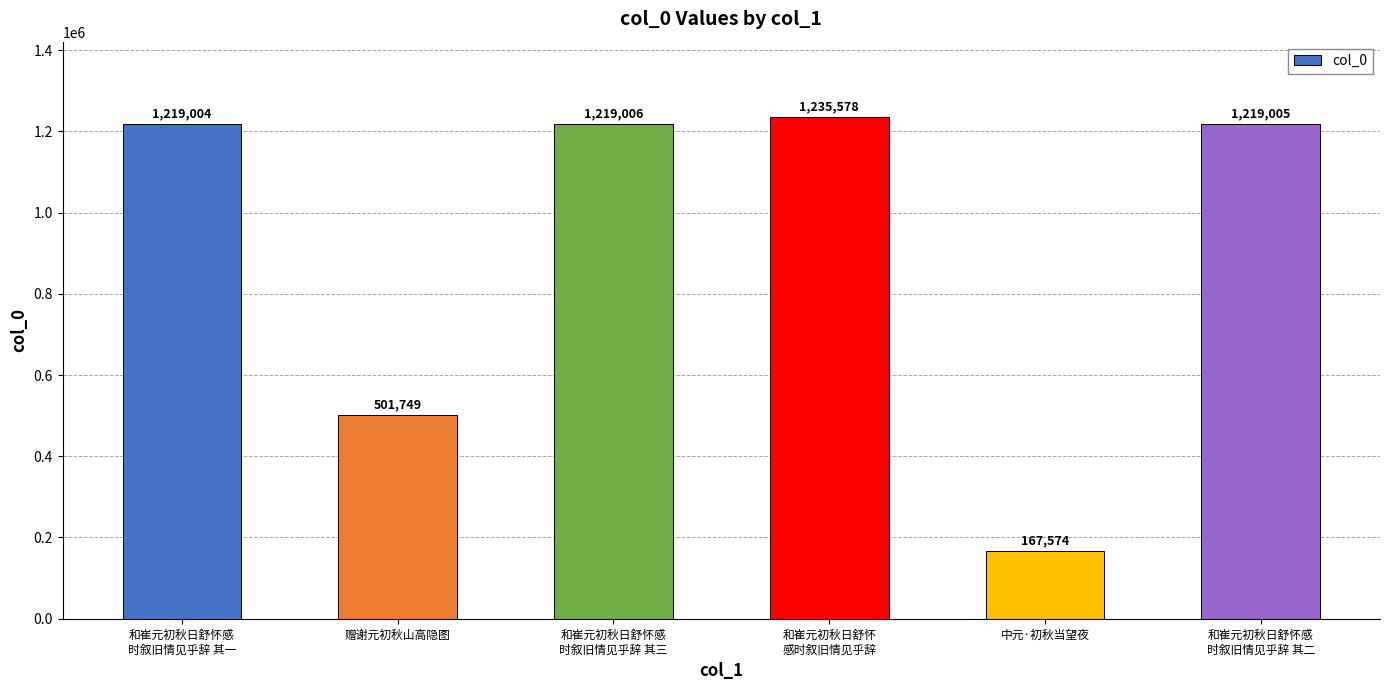

What is the greatest value displayed?

1235578